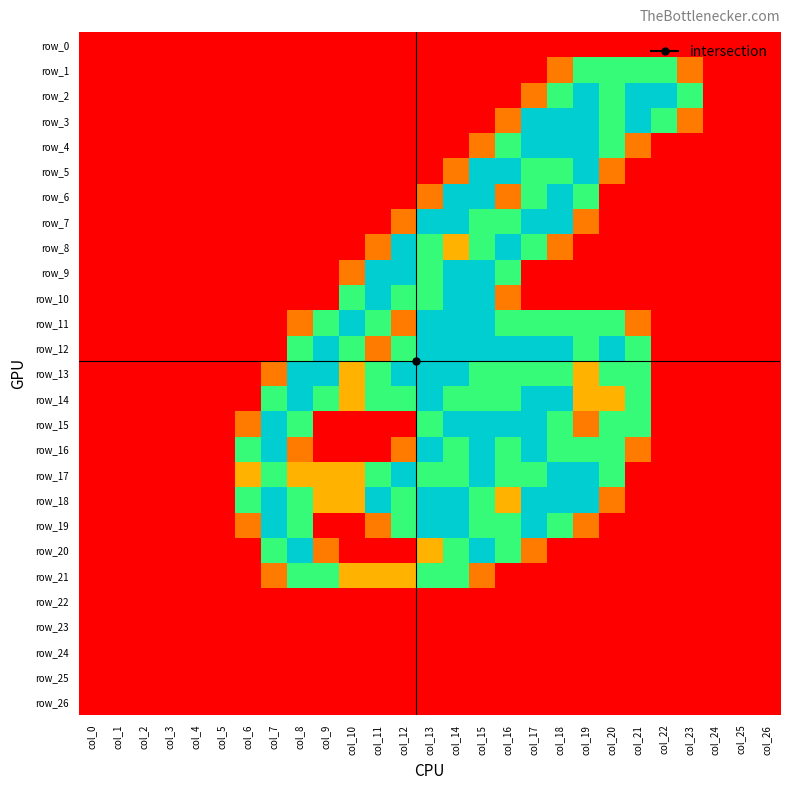

Which series has the largest total across all categories?

row_12